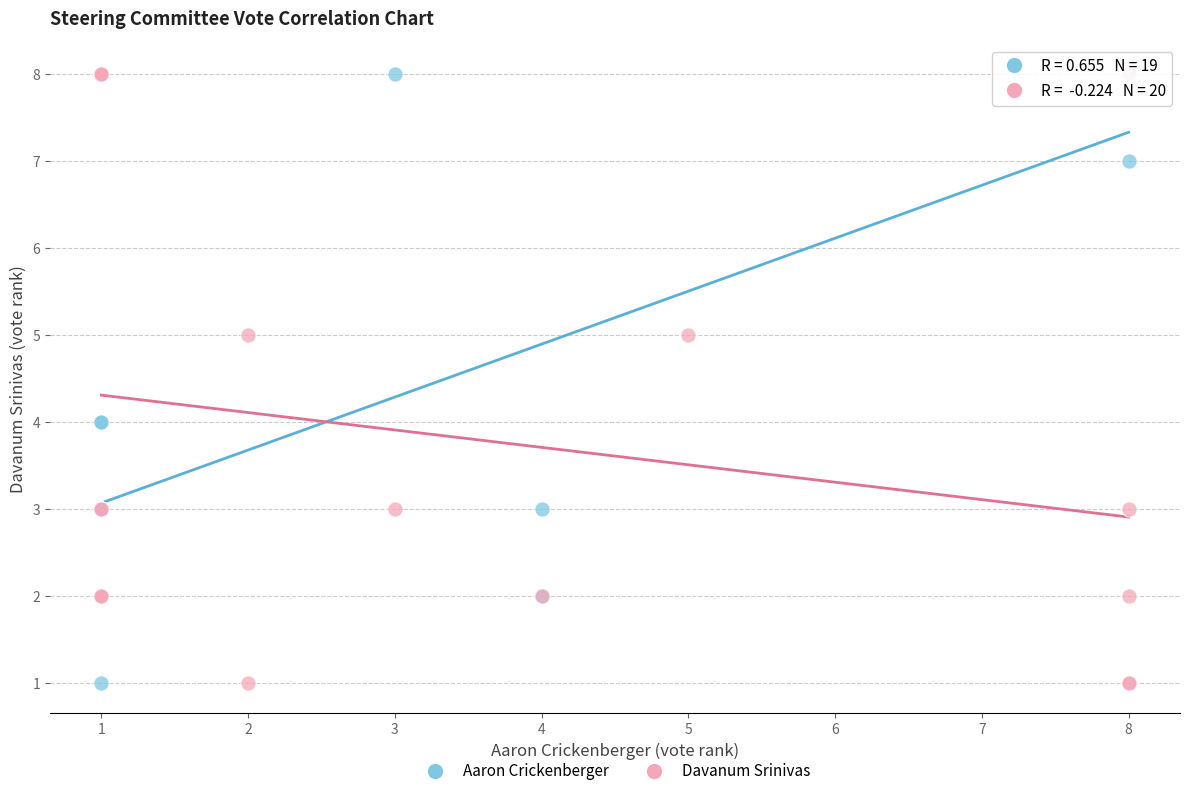

What are all the series names shown in the legend?

Aaron Crickenberger, Davanum Srinivas